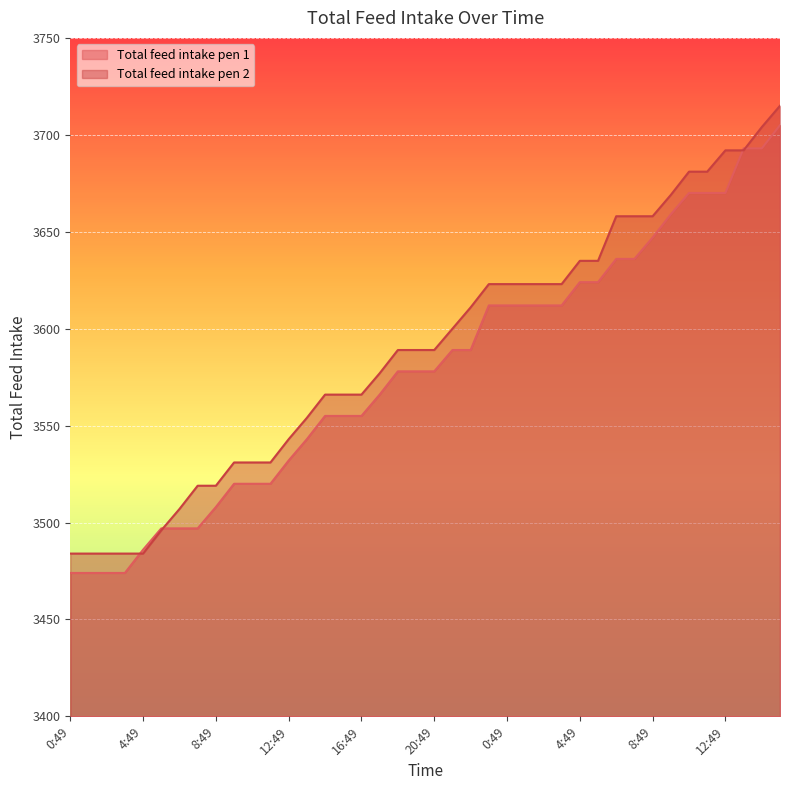

Where does the Total feed intake pen 1 series first go above 3578?

21:49